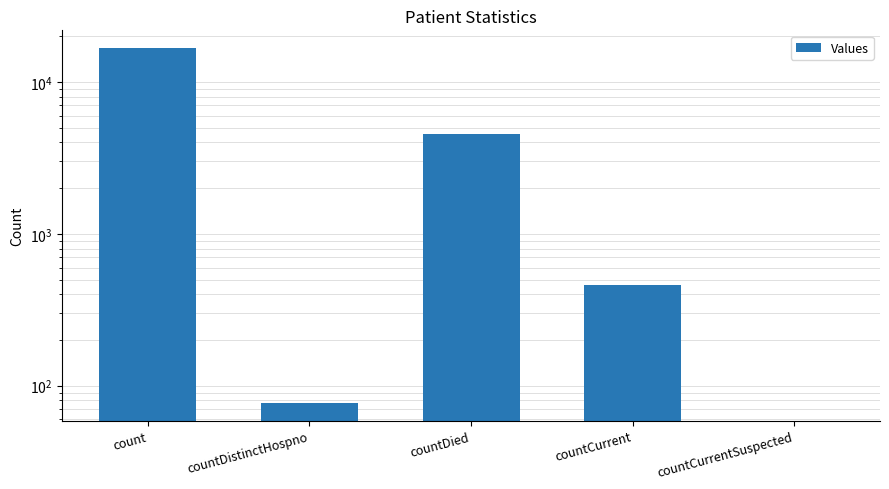

What is the difference between the maximum and minimum values?

16721